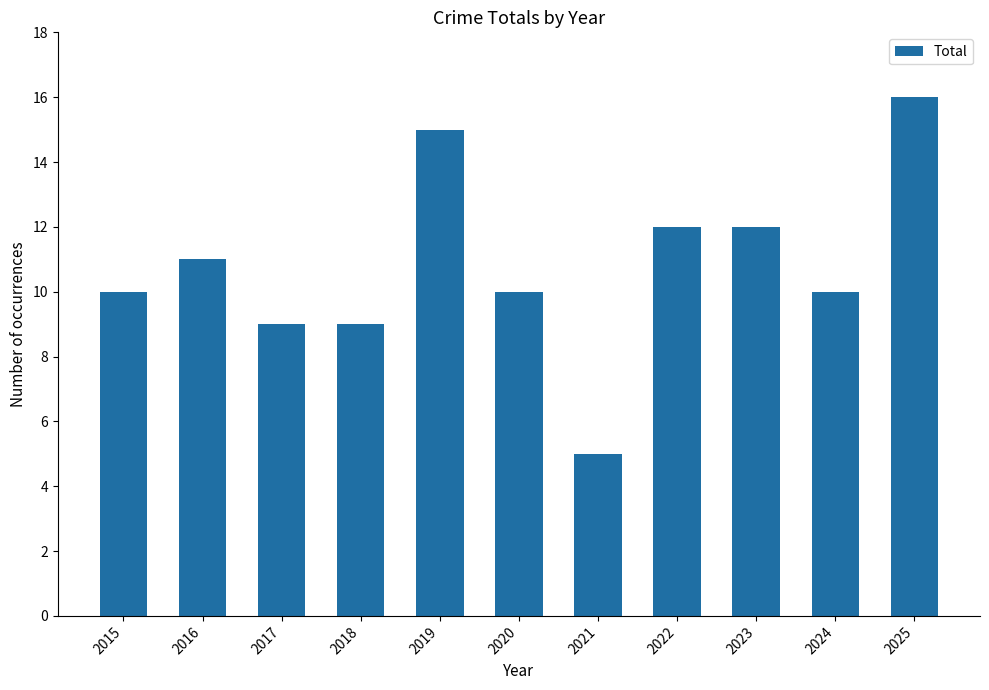

What is the sum of the values at 2015 and 2023?

22